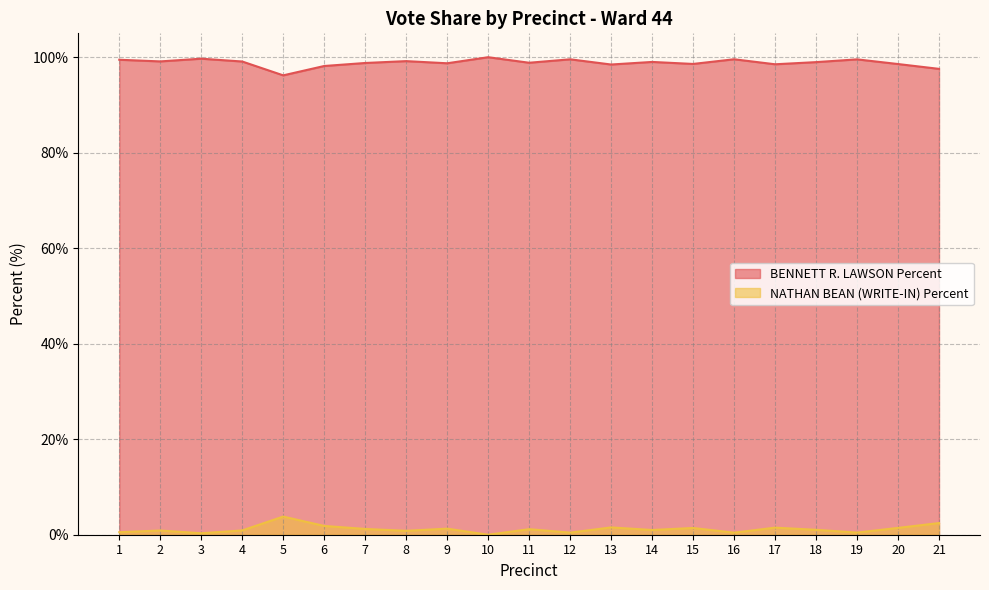

True or false: BENNETT R. LAWSON Percent has a value of 35.9 at 20.

False